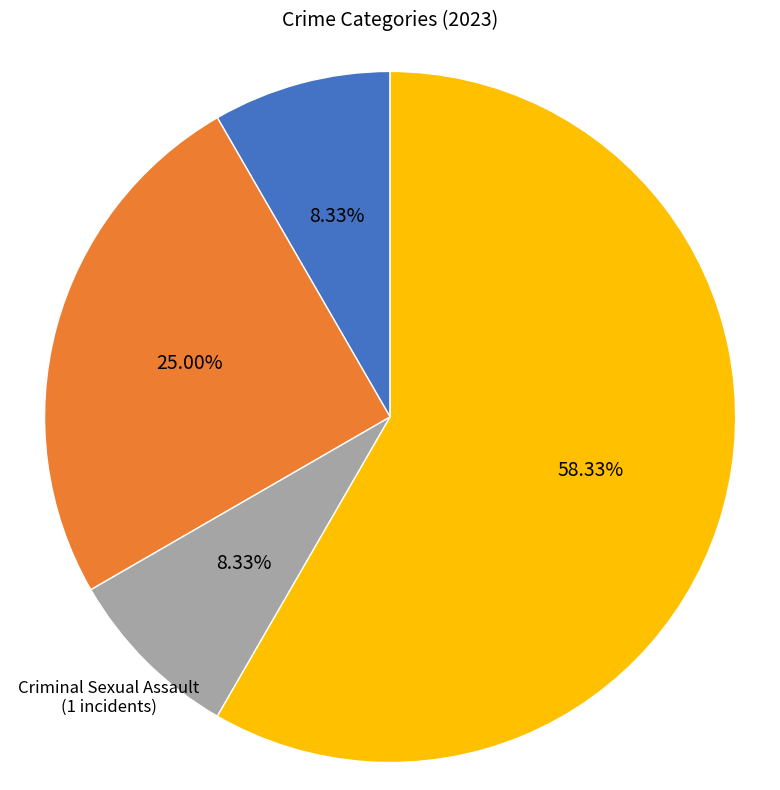

Which slice represents more than half of the pie?

Robbery